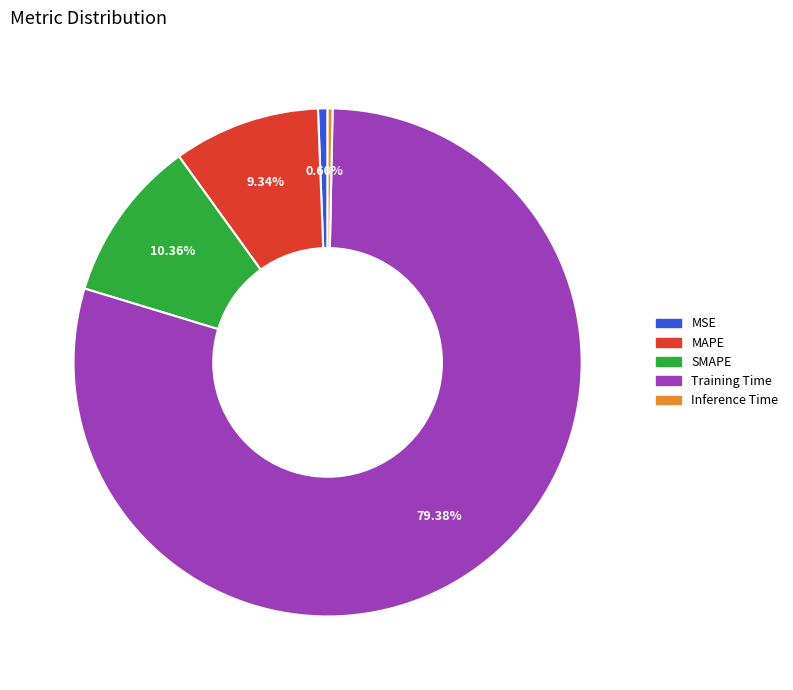

Which has a higher value, Inference Time or MAPE?

MAPE